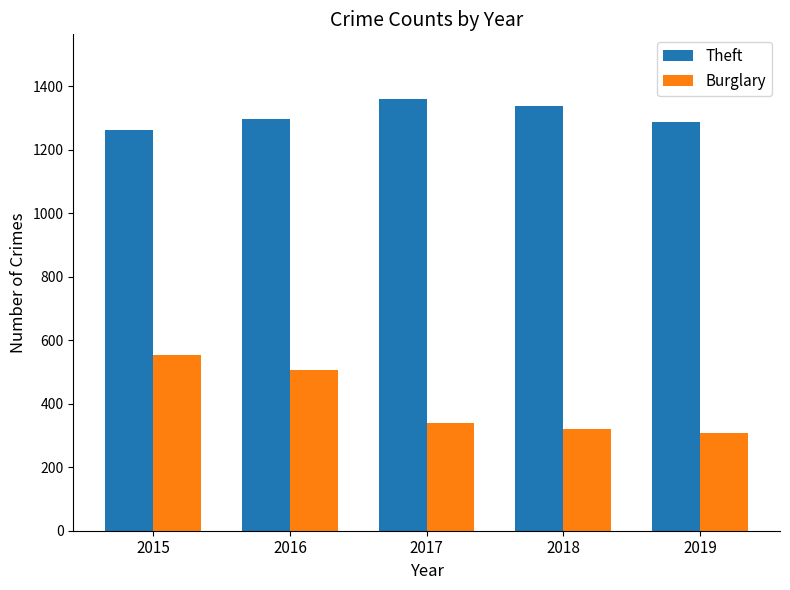

Which category has the highest value in the Theft series?

2017